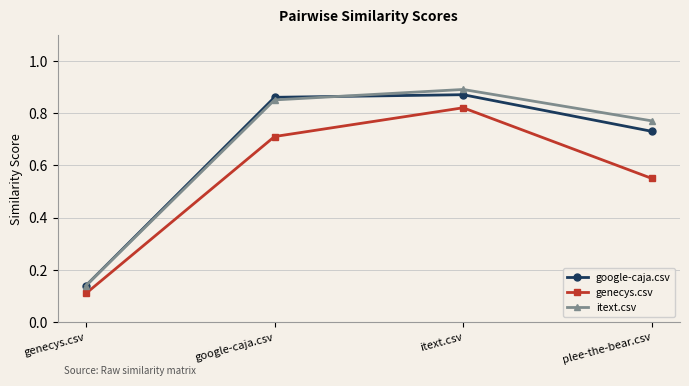

List the labels in order of genecys.csv value, smallest first.

genecys.csv, plee-the-bear.csv, google-caja.csv, itext.csv